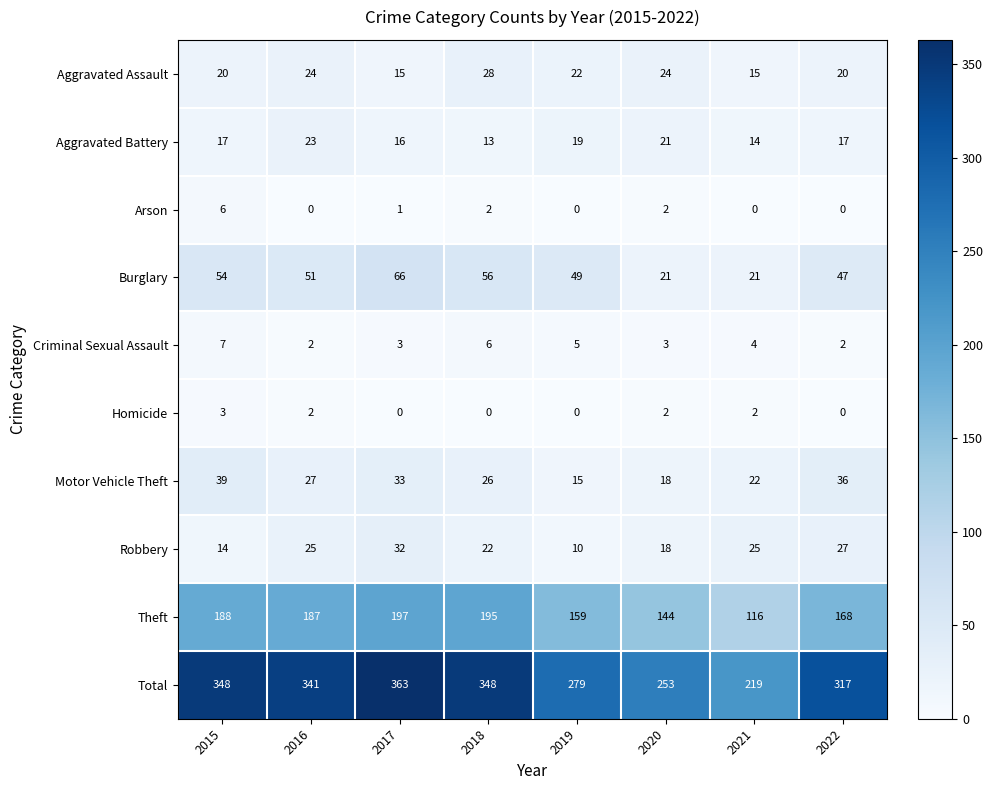

At how many categories does at least one series exceed 208?

8